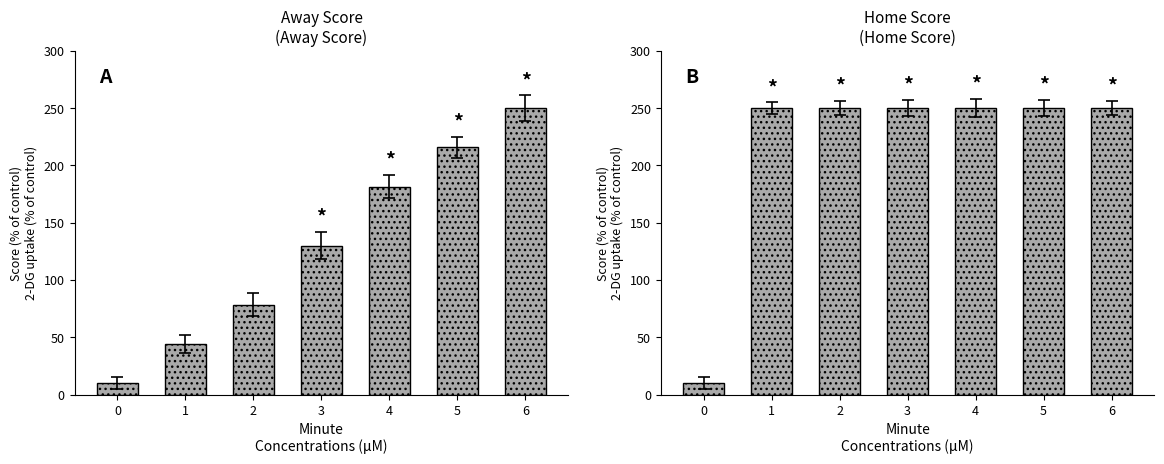

At which label does Away Score first exceed 130?

4